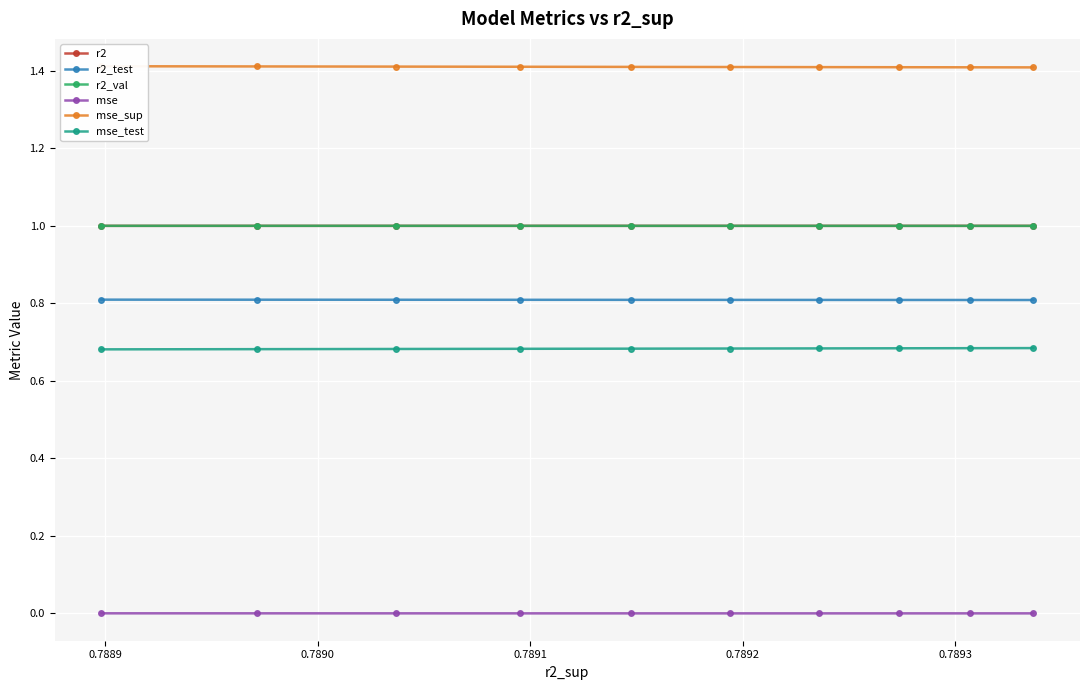

True or false: r2_test has more than 1 interior local peaks.

False